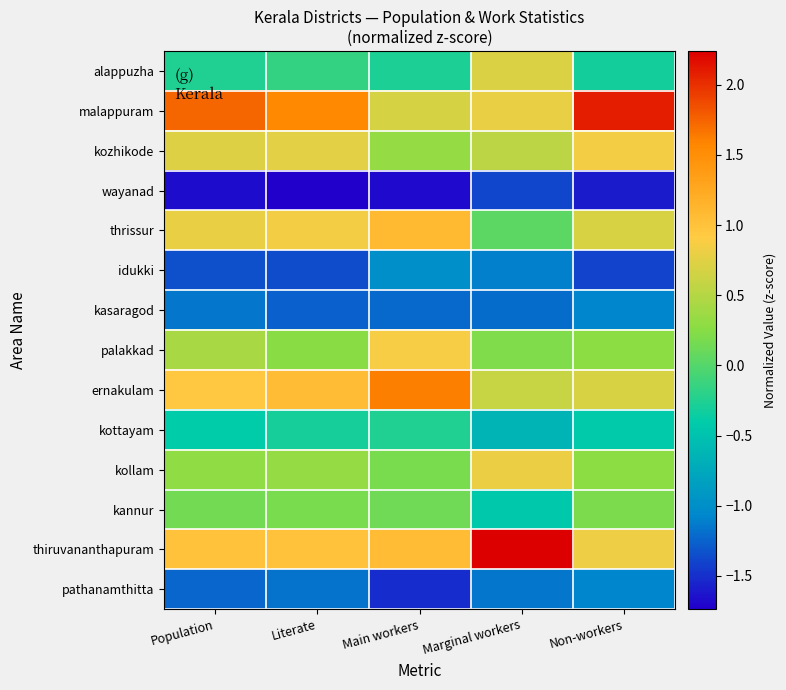

What is the minimum value shown in the chart?

-1.7